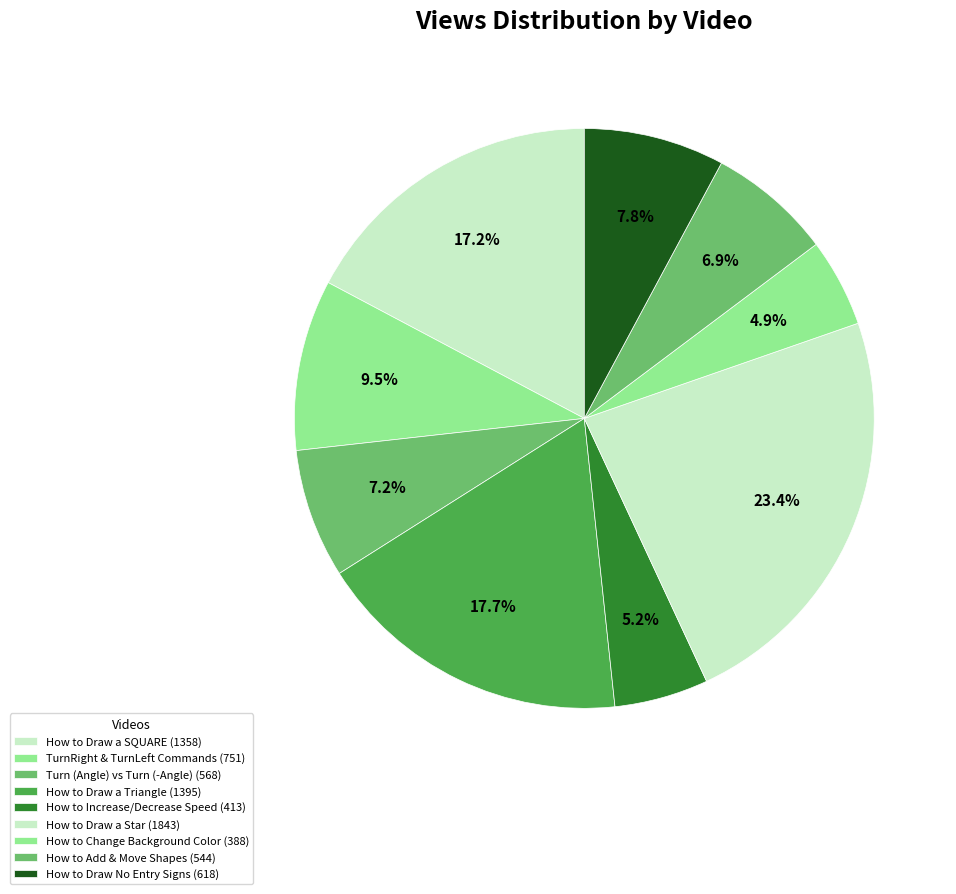

Which category has the biggest portion of the pie?

How to Draw a Star in MS Small Basic